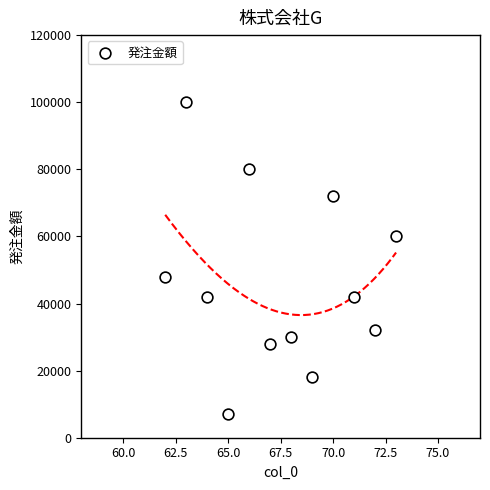

What is the range of X values (max minus min)?

11